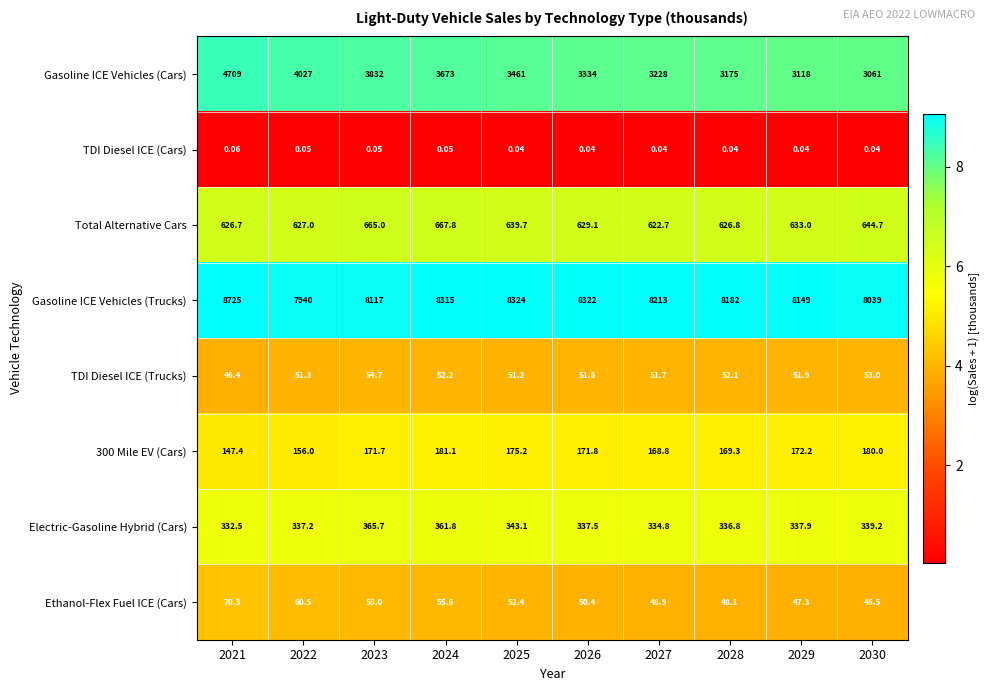

Is the value of Gasoline ICE Vehicles (Trucks) at 2028 greater than the value of TDI Diesel ICE (Cars) at 2030?

Yes